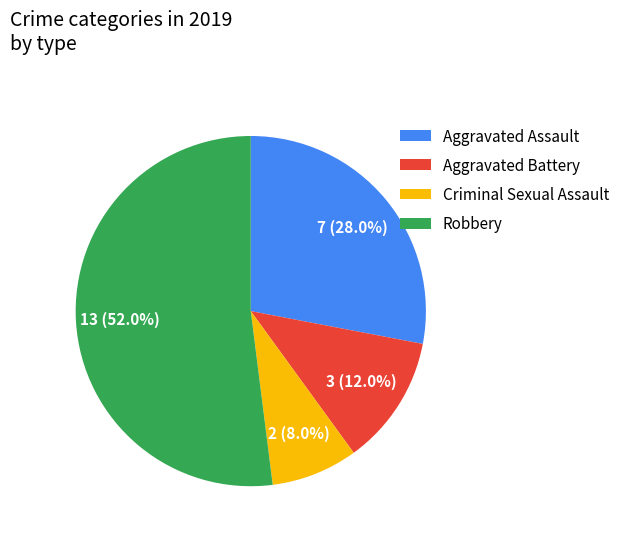

Rank the categories by value from lowest to highest.

Criminal Sexual Assault, Aggravated Battery, Aggravated Assault, Robbery